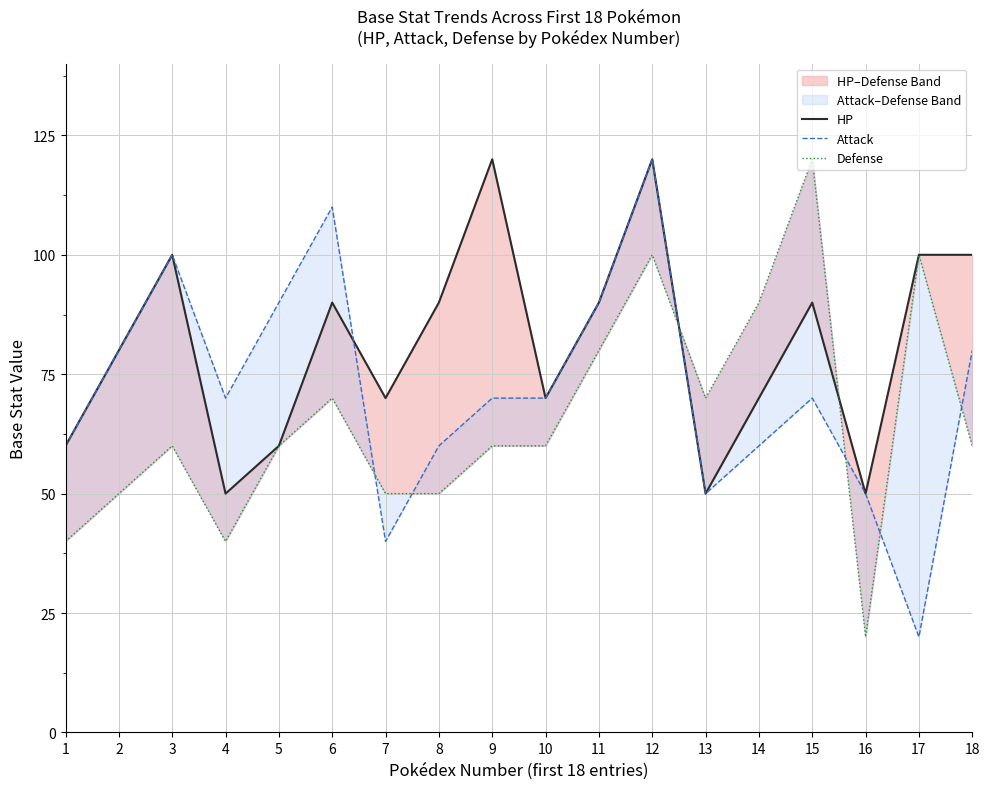

The value of Attack at 6 is 157. True or false?

False